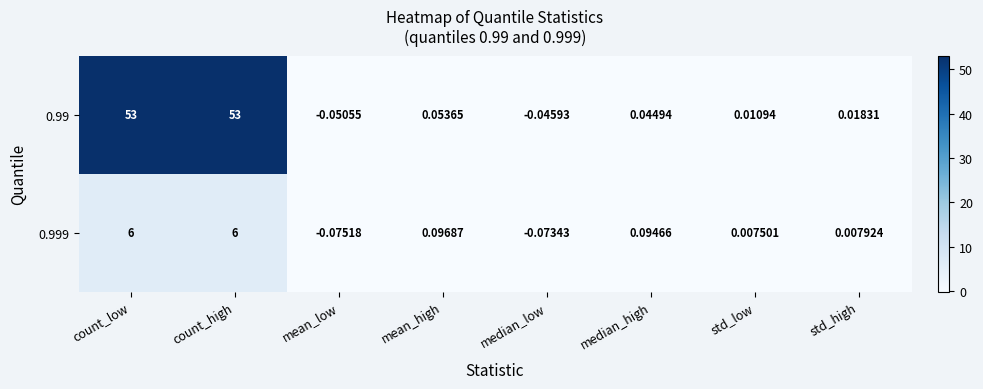

At which category does the chart reach its minimum across all series?

mean_low